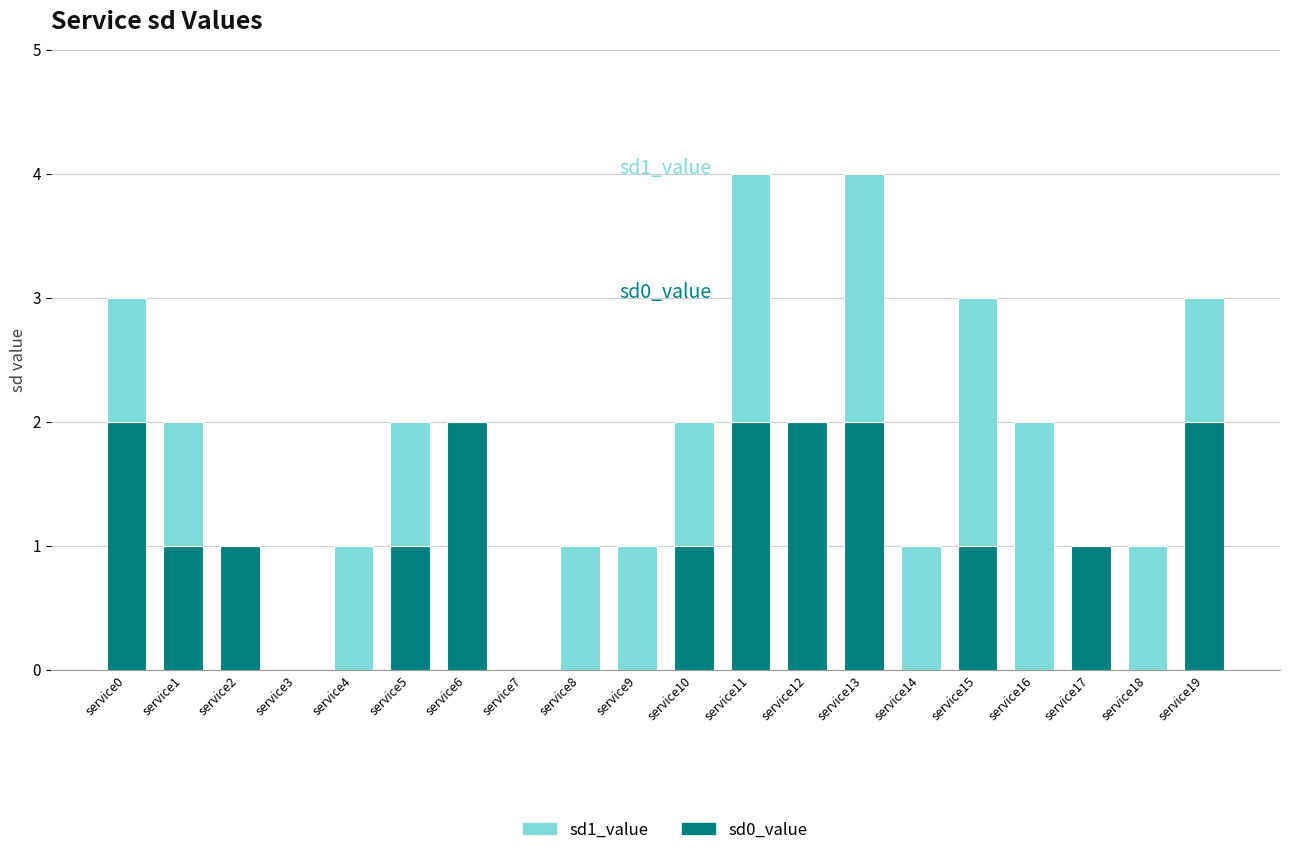

The sd0_value series shows 1 at service10. True or false?

True